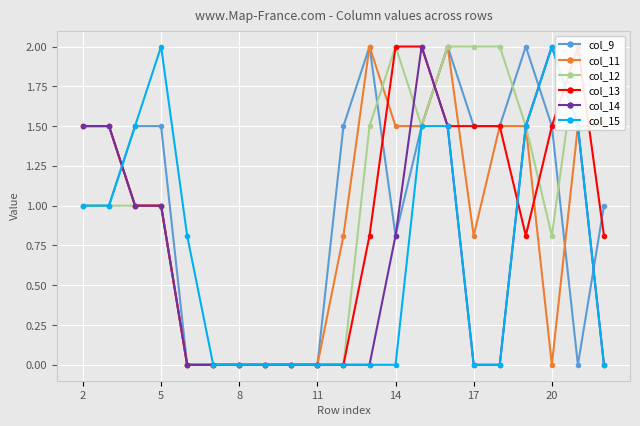

The value of col_14 at 8 is 0.0. True or false?

True